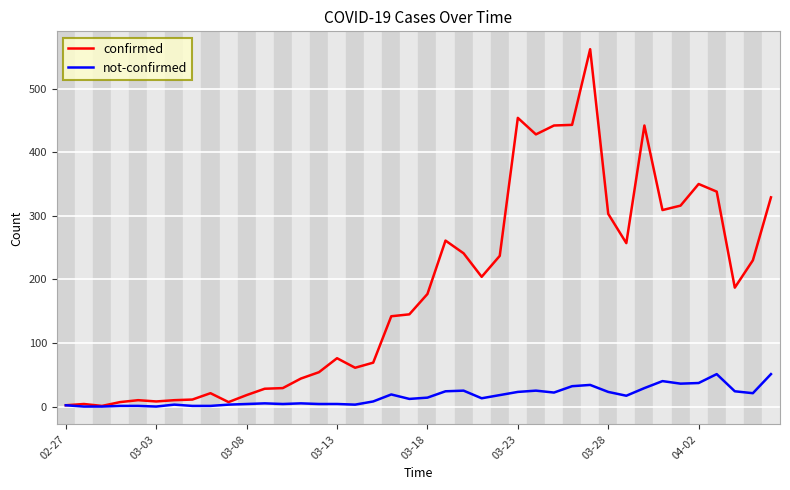

What is the sum of all not-confirmed values?

639